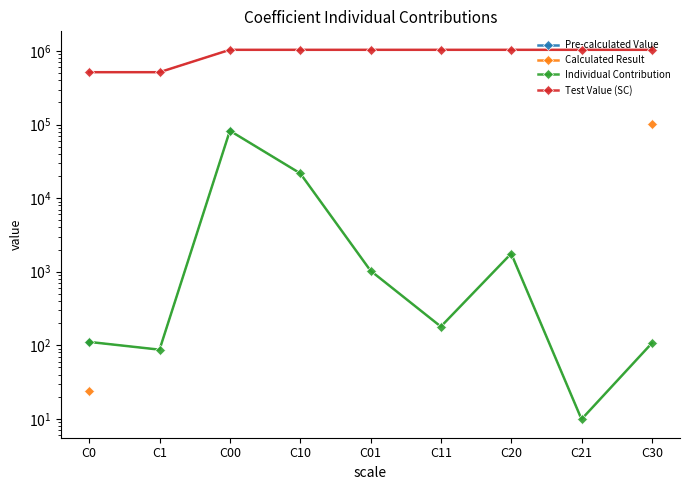

What is the sum of the Individual Contribution values at C0 and C00?

82691.0